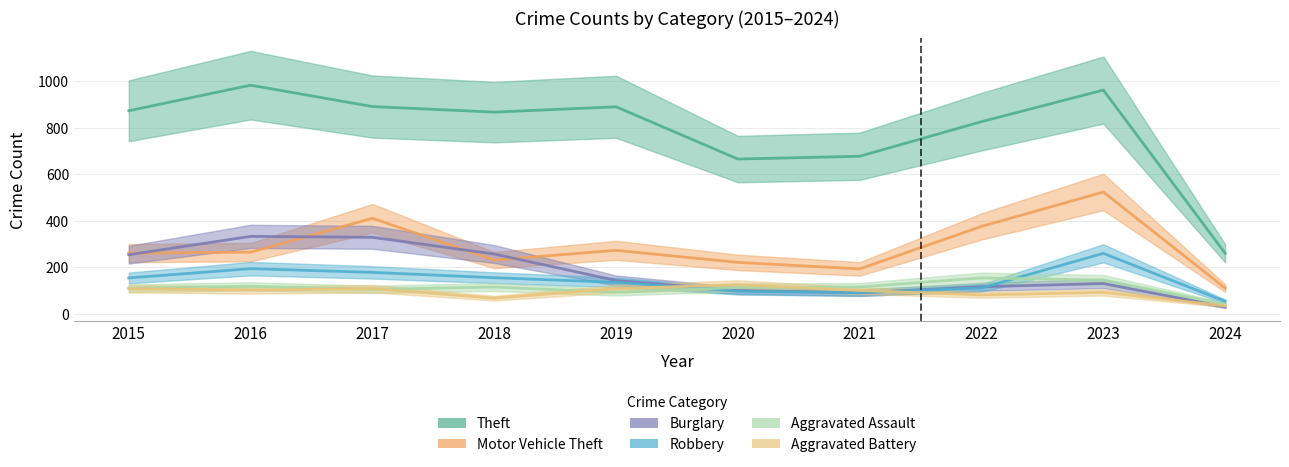

How many values in the Motor Vehicle Theft series are below 265?

5